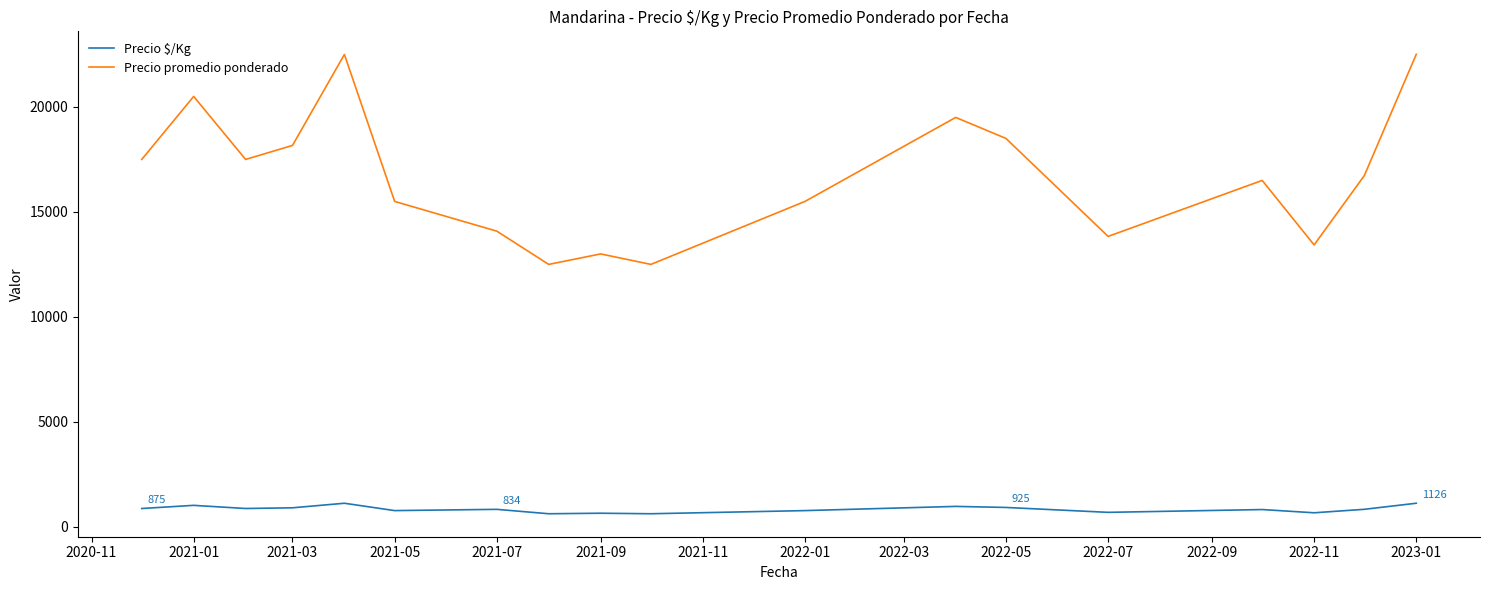

True or false: Precio $/Kg and Precio promedio ponderado intersect in this chart.

False